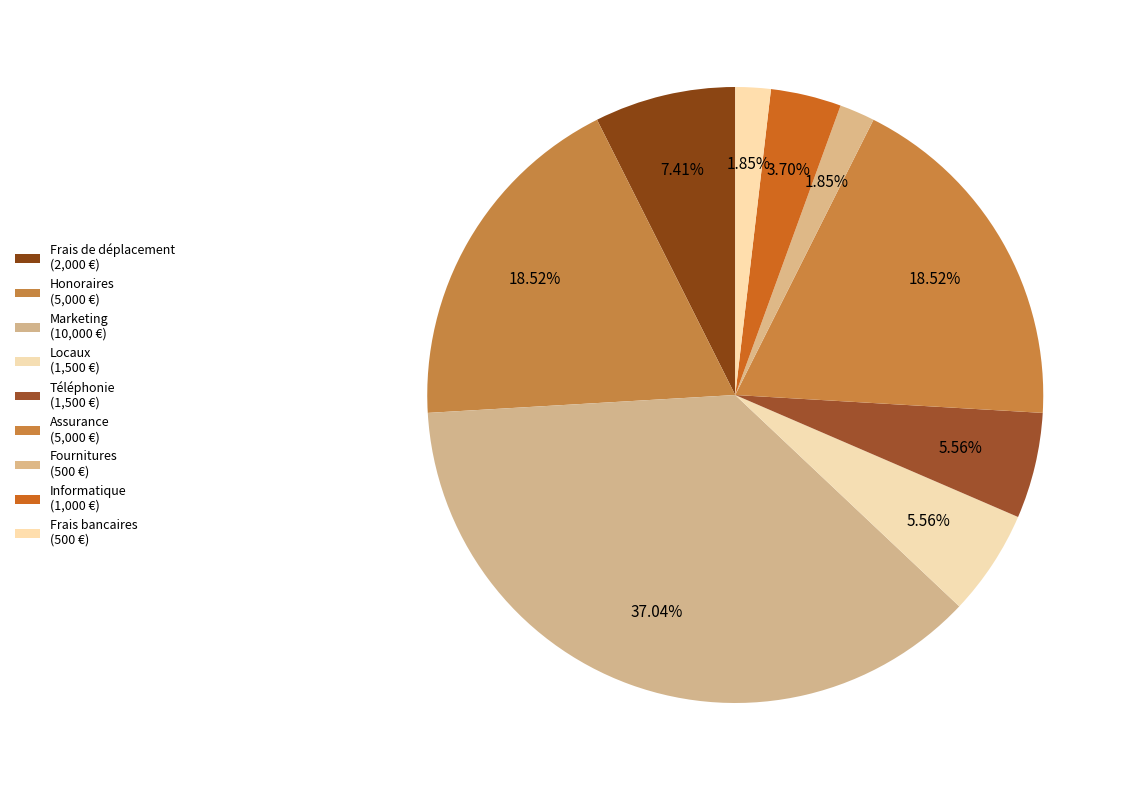

True or false: Honoraires accounts for 19% of the total.

True